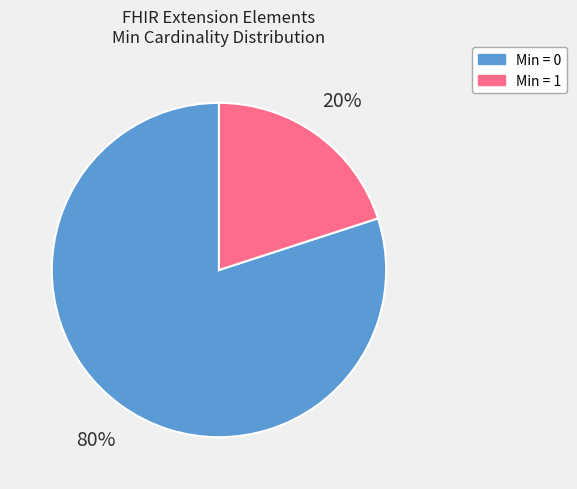

Is there a majority slice in this chart?

Yes